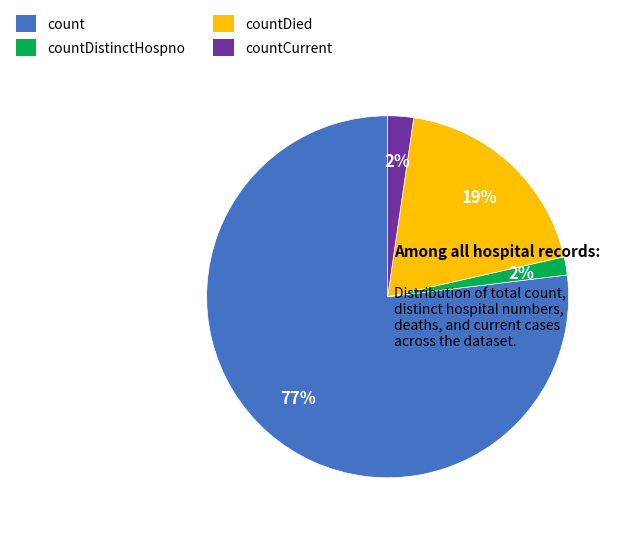

True or false: countDied accounts for 19% of the total.

True